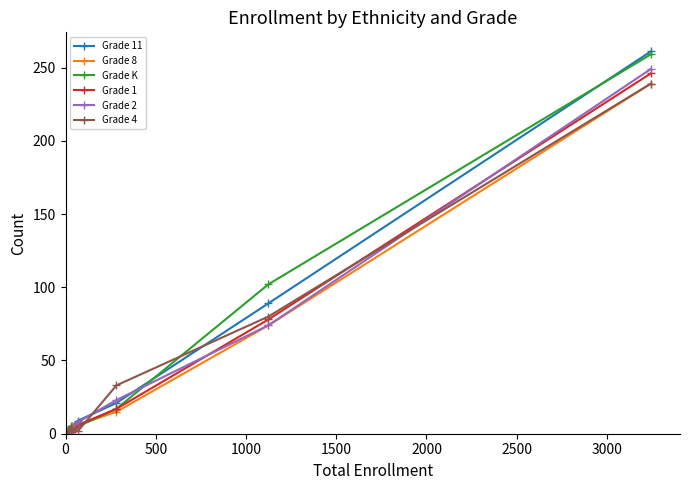

True or false: Grade 2 has more than 2 points higher than both neighbors.

False